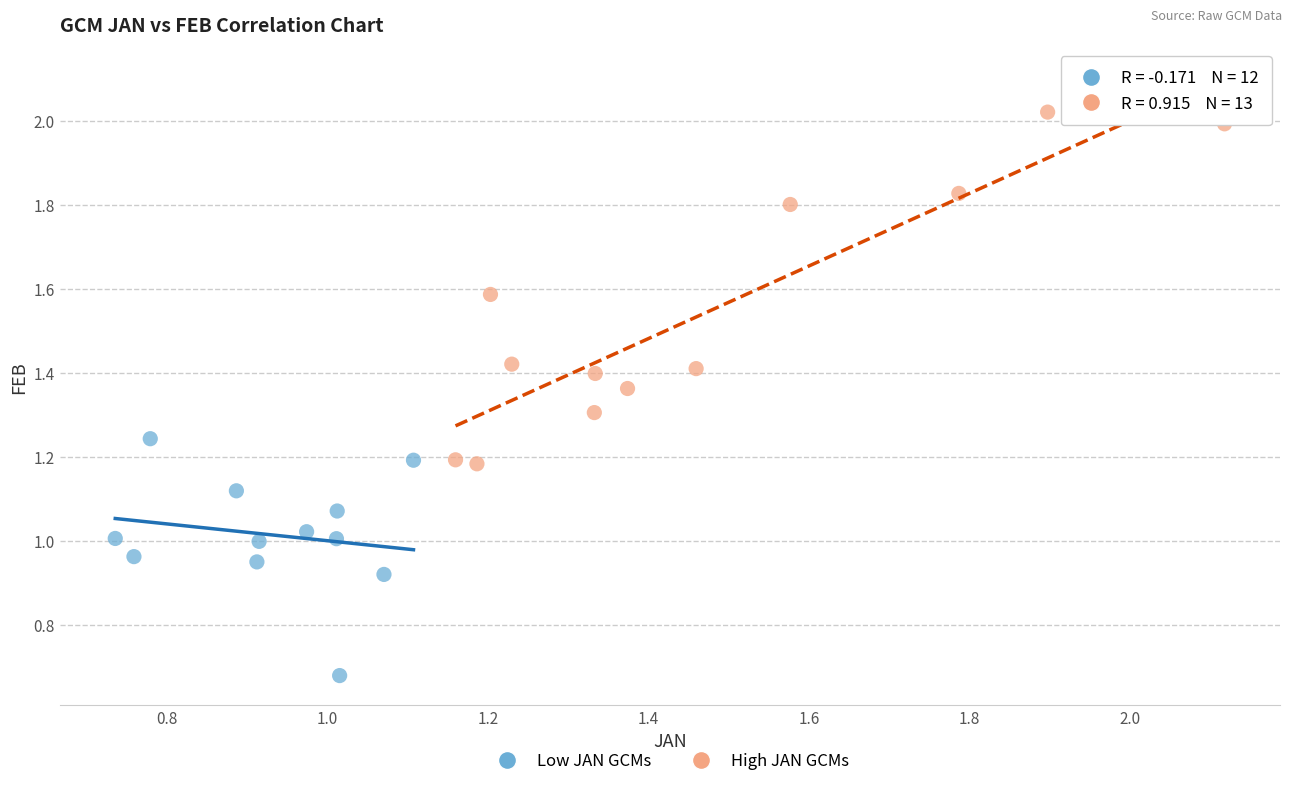

What are all the series names shown in the legend?

Low JAN GCMs, High JAN GCMs